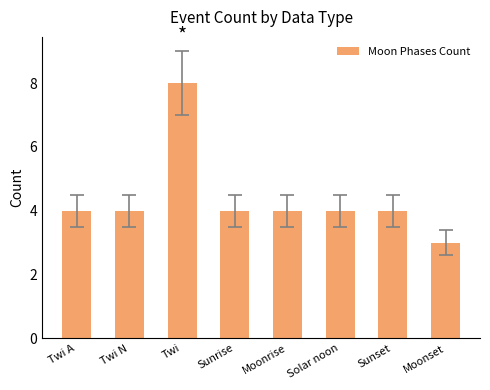

At which category does the chart reach its peak across all series?

Twi